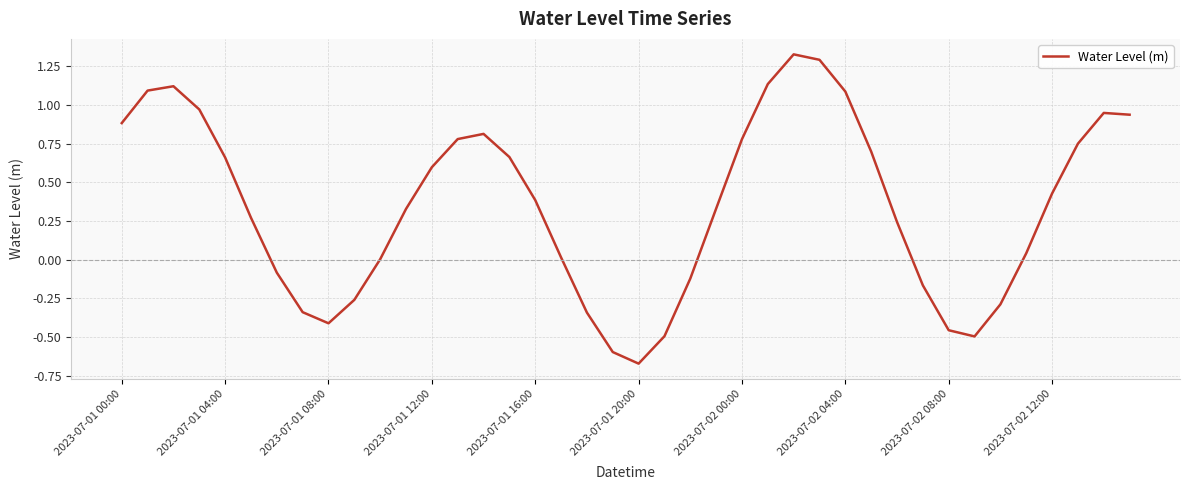

Between 2023-07-01 16:00 and 2023-07-01 08:00, which is larger?

2023-07-01 16:00